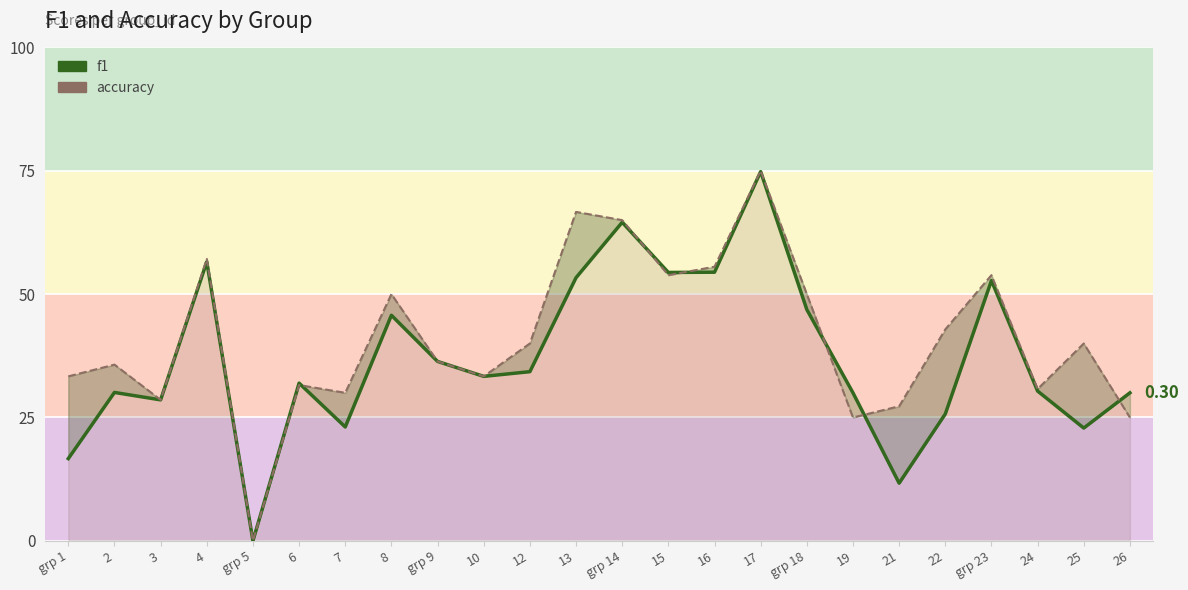

At 24, list the series in order from largest to smallest.

accuracy line, f1